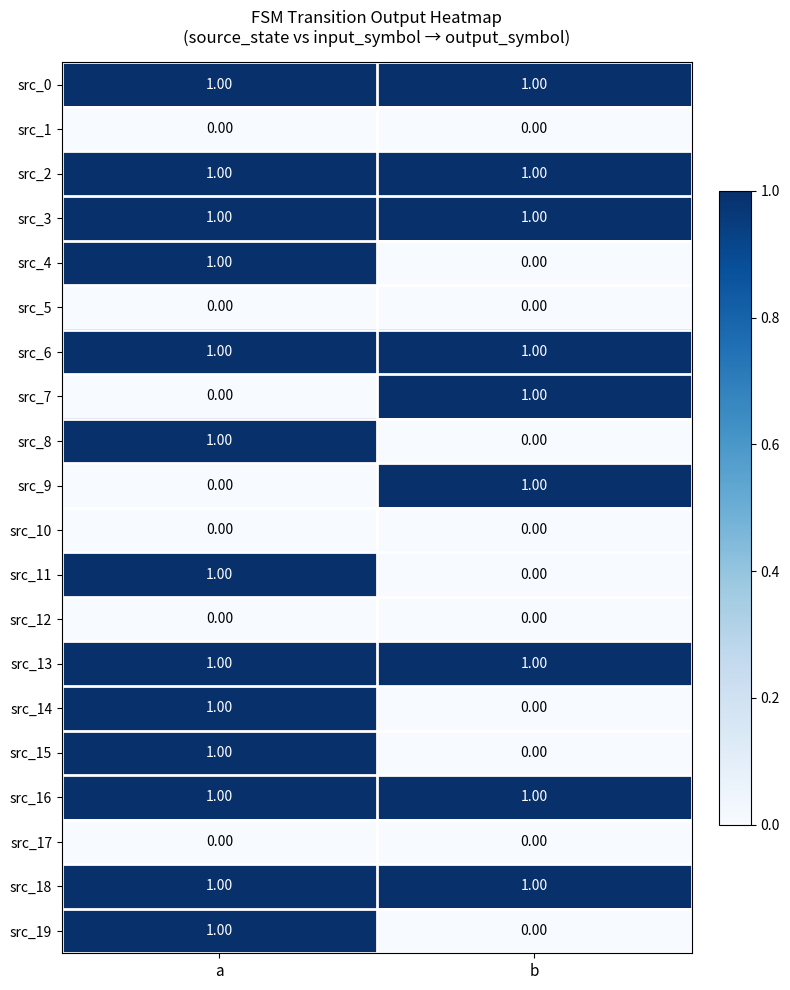

At how many categories does at least one series exceed 0?

2